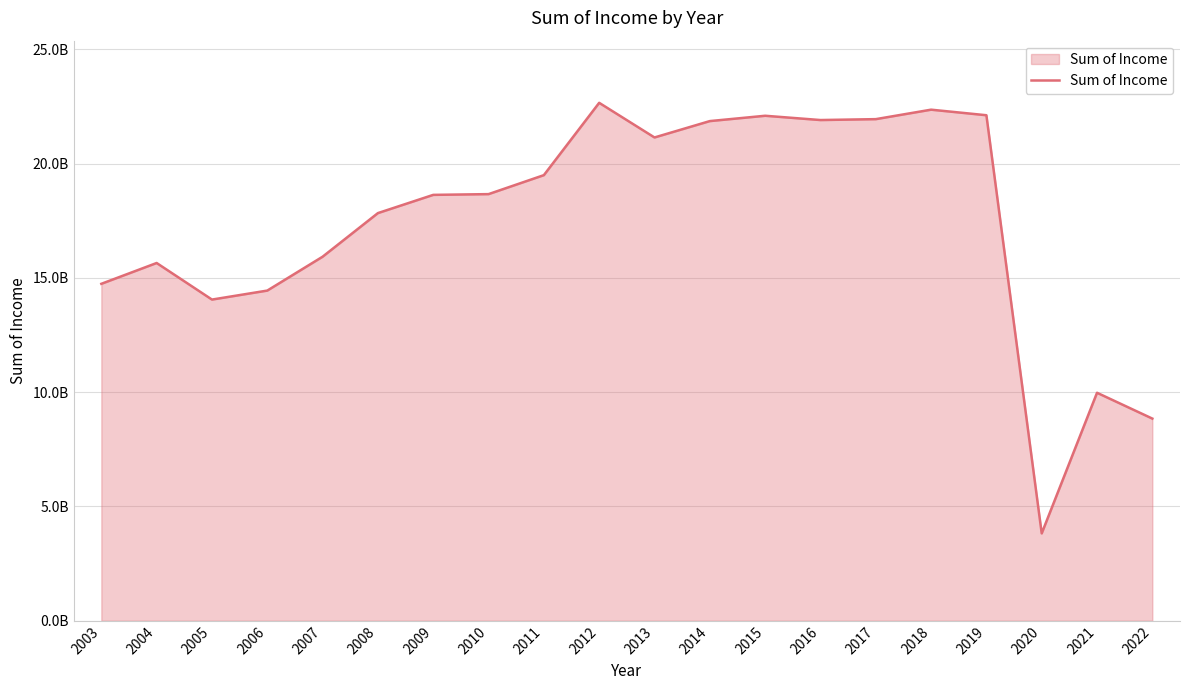

Reading right to left, list all the values displayed in this chart.

8846311953	9976519769	3823885331	22119987021	22363077155	21948807016	21909506244	22096858968	21863732605	21147323836	22663036621	19498291515	18668160163	18635149454	17838006391	15929329502	14447635031	14054024237	15654392307	14743471095